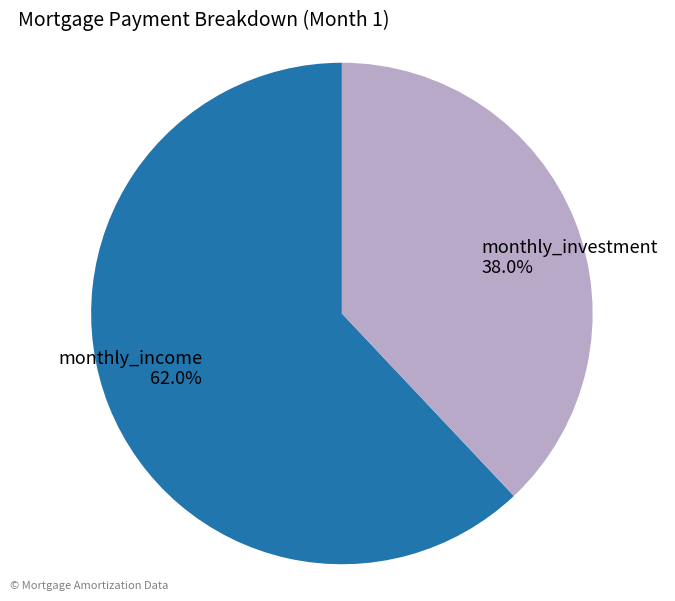

To the nearest percent, what percentage of the pie is monthly_income?

62%